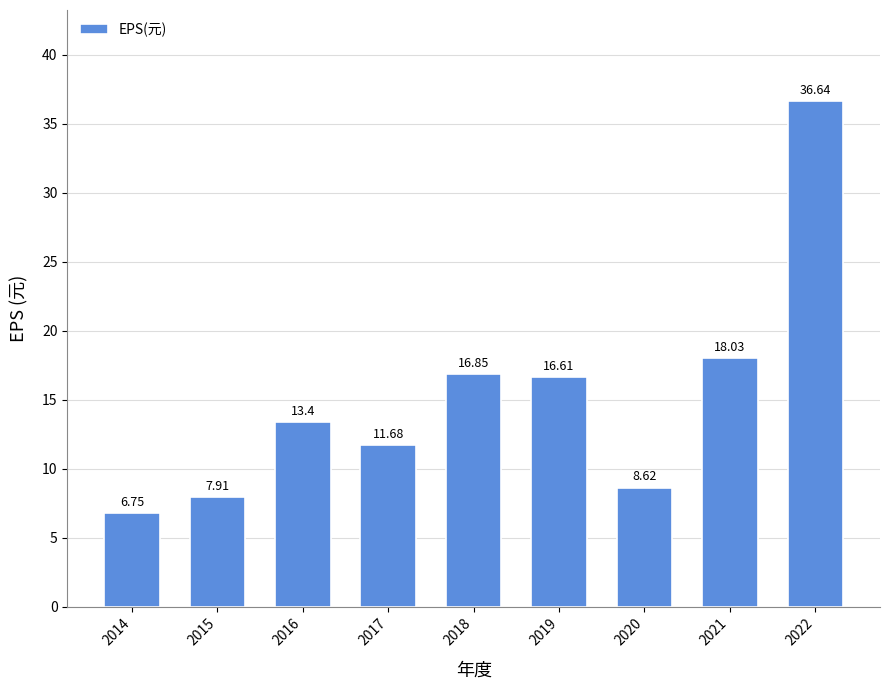

List the labels in order of value, largest first.

2022, 2021, 2018, 2019, 2016, 2017, 2020, 2015, 2014